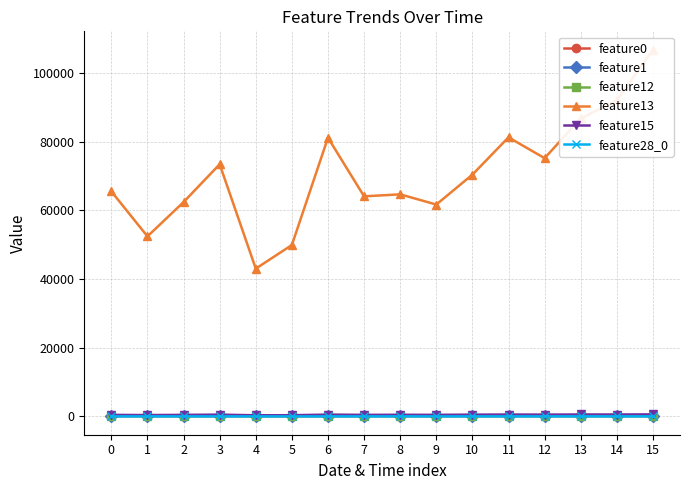

At which category is the sum across all series the highest?

15